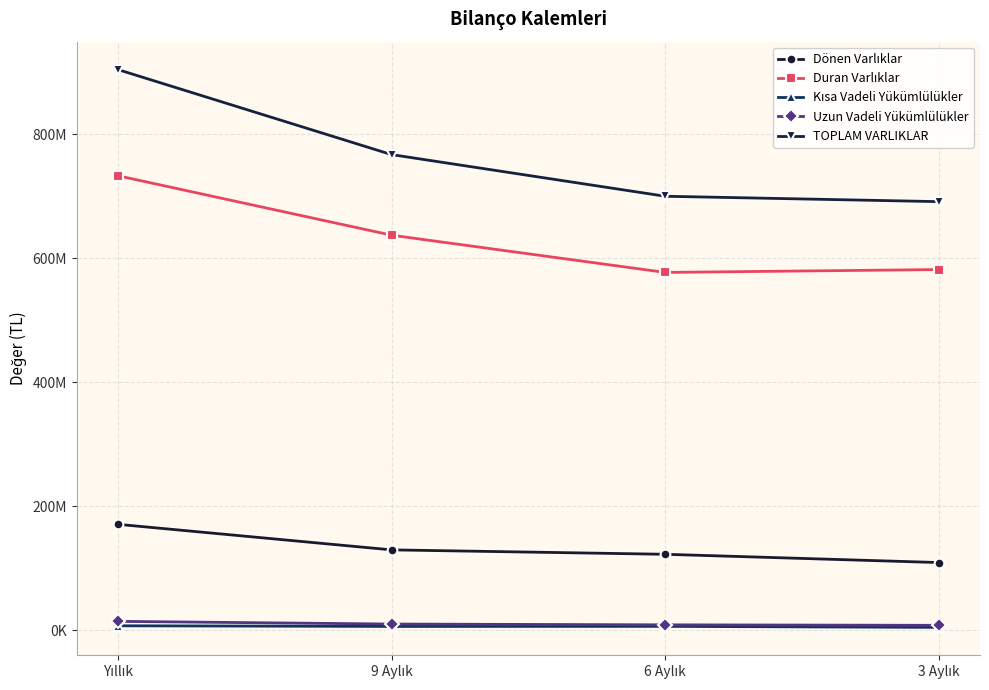

True or false: TOPLAM VARLIKLAR and Uzun Vadeli Yükümlülükler intersect in this chart.

False